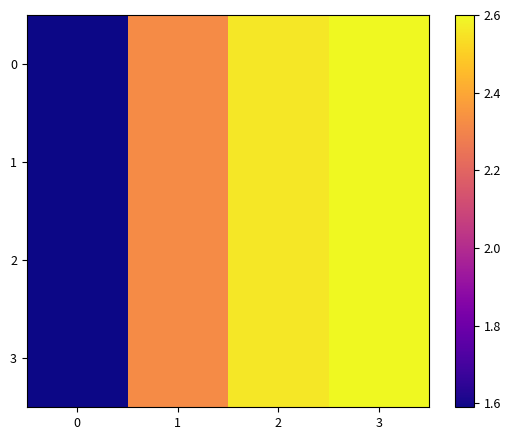

How many categories are shown in the chart?

4